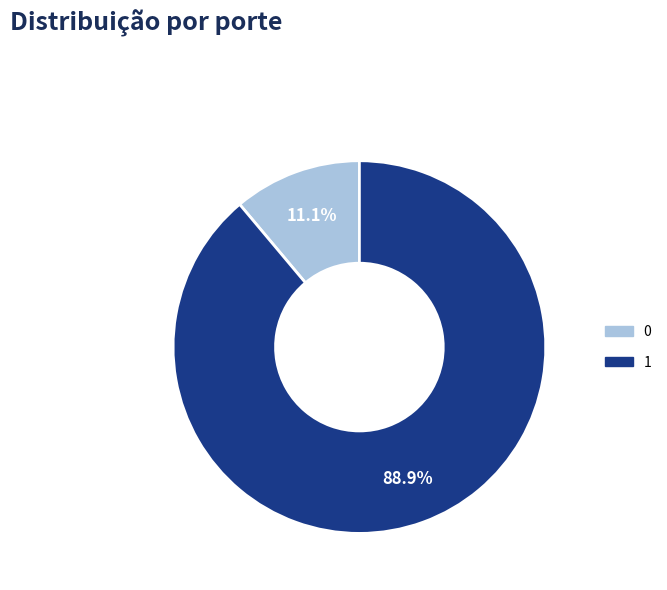

To the nearest percent, what portion does 0 represent?

11%